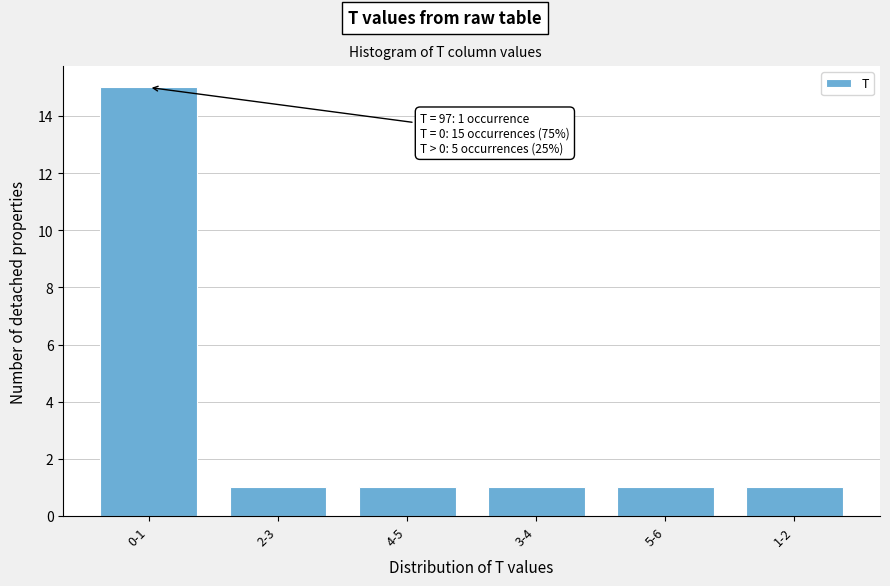

Reading left to right, transcribe all the data shown in this chart.

15	1	1	1	1	1